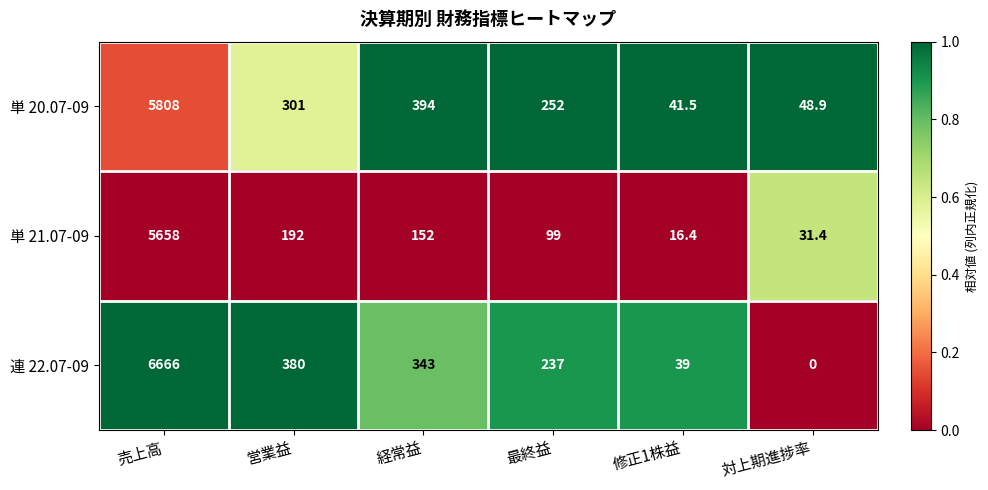

What is the difference between the second highest and minimum values in the 単 20.07-09 series?

352.5